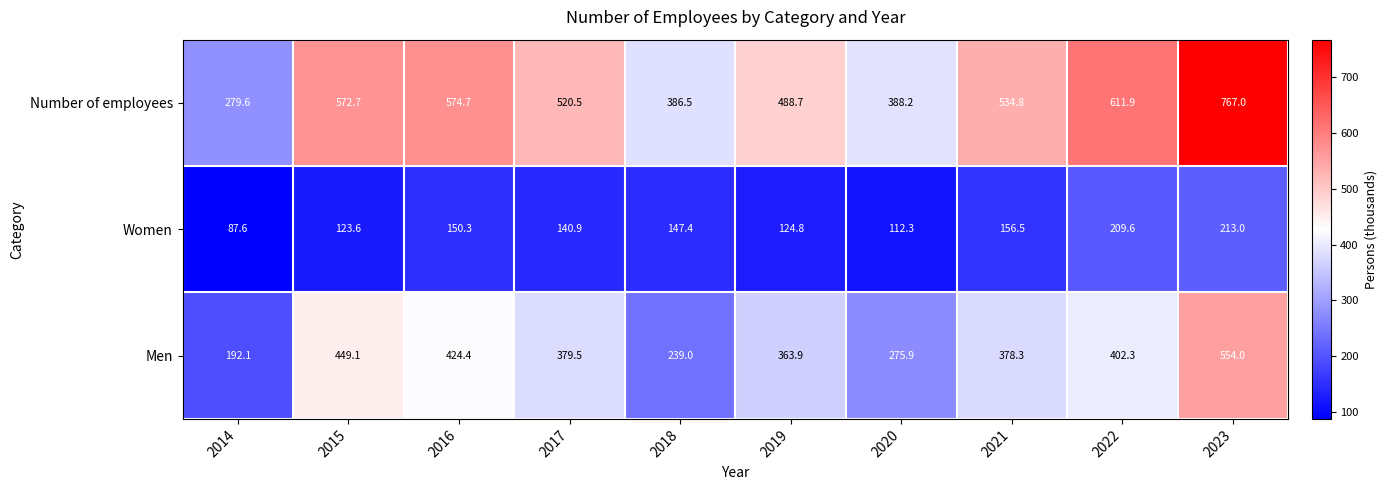

Rank the series by their maximum value, from lowest to highest.

Women, Men, Number of employees